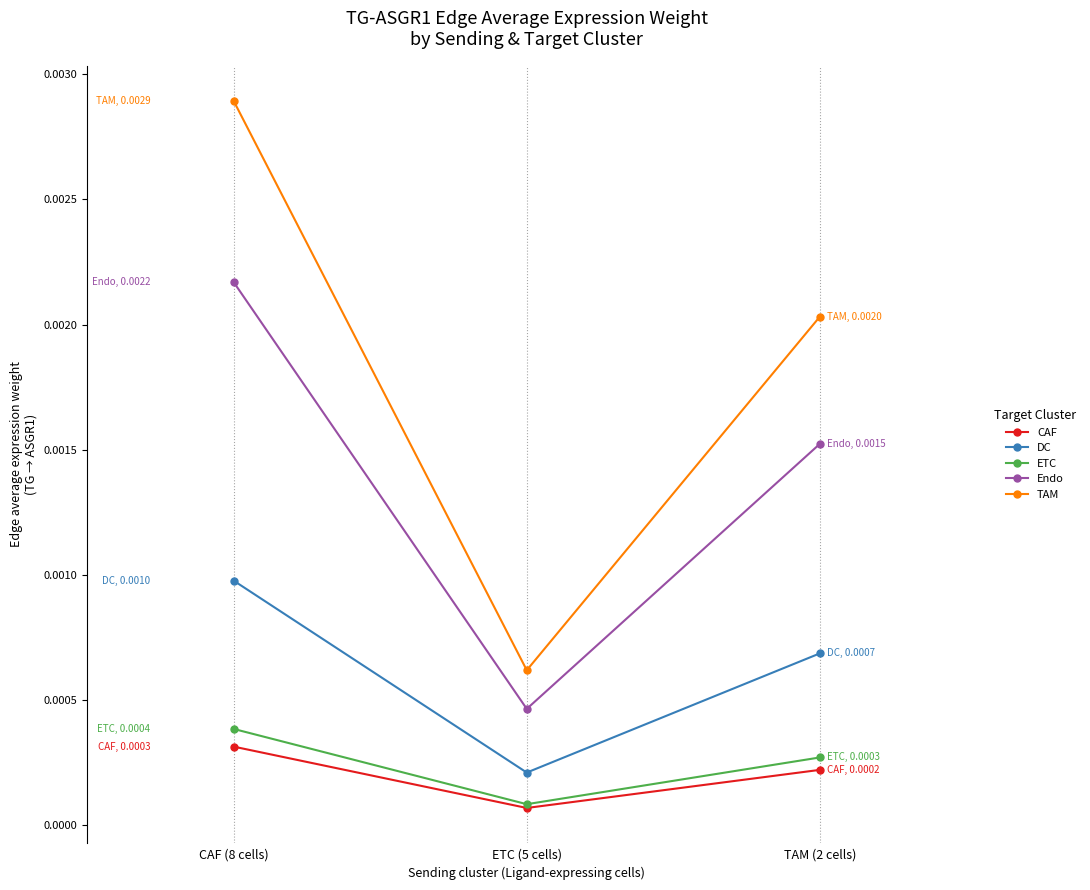

Is the value of ETC at TAM (2 cells) greater than the value of CAF at TAM (2 cells)?

Yes